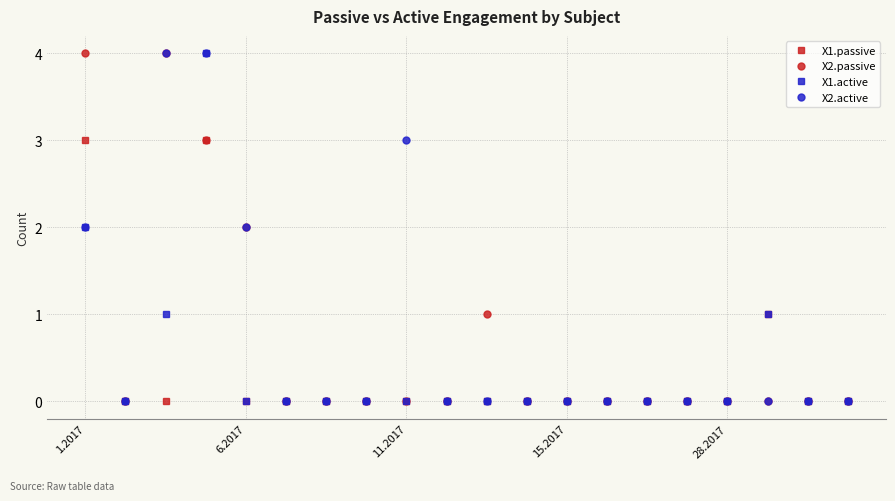

What is the greatest value displayed?

4